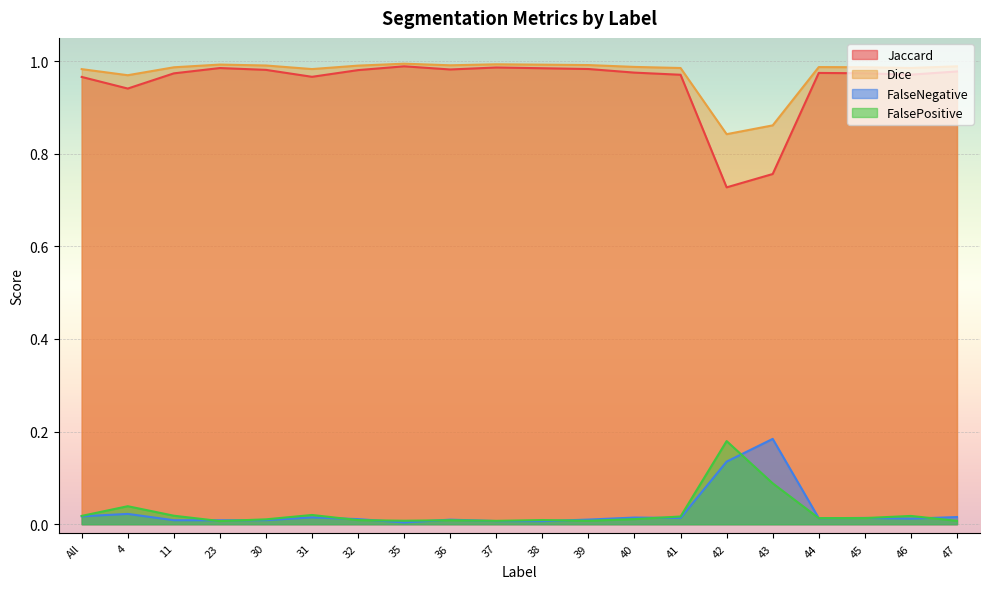

What is the label of the 5th point from the left?

30